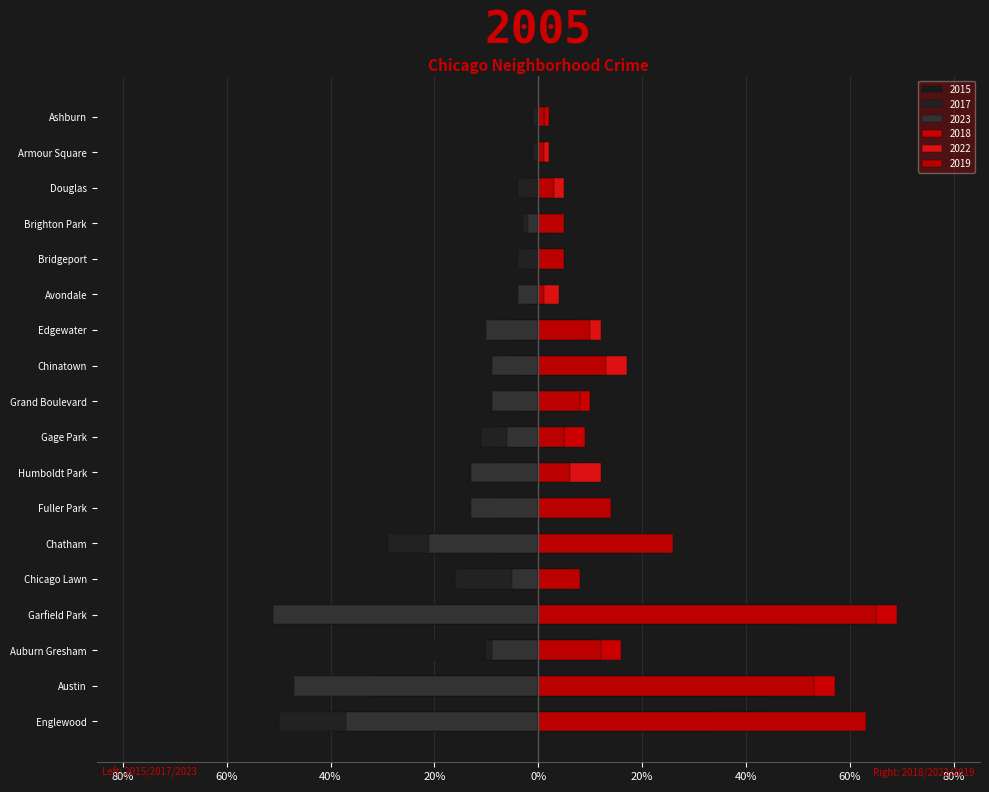

Is it true that 2019 equals 1 at Avondale?

True